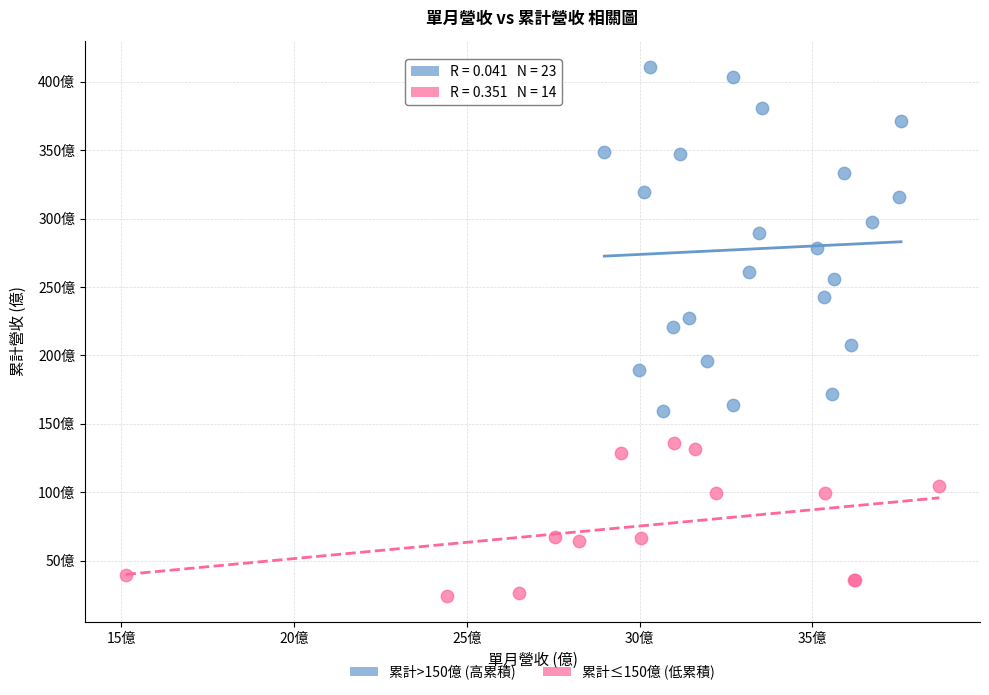

What are all the series names shown in the legend?

累計>150億 (高累積), 累計≤150億 (低累積)